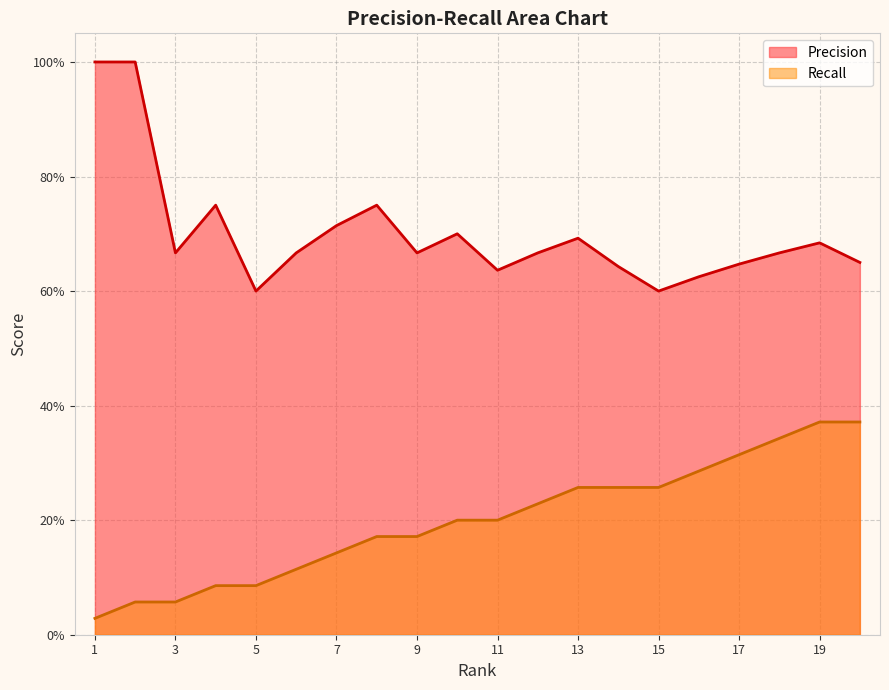

True or false: Precision and Recall intersect in this chart.

False